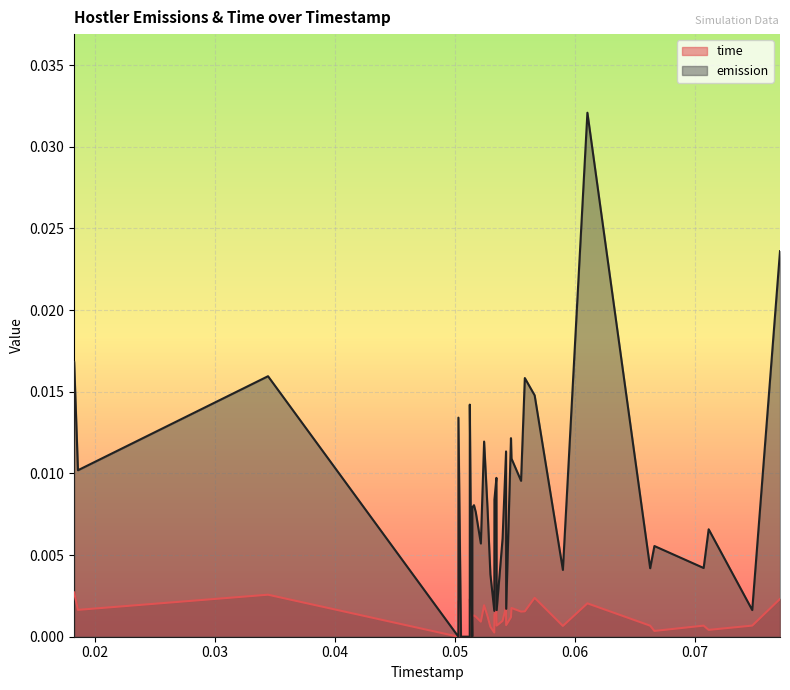

Which series has the widest spread of values?

emission